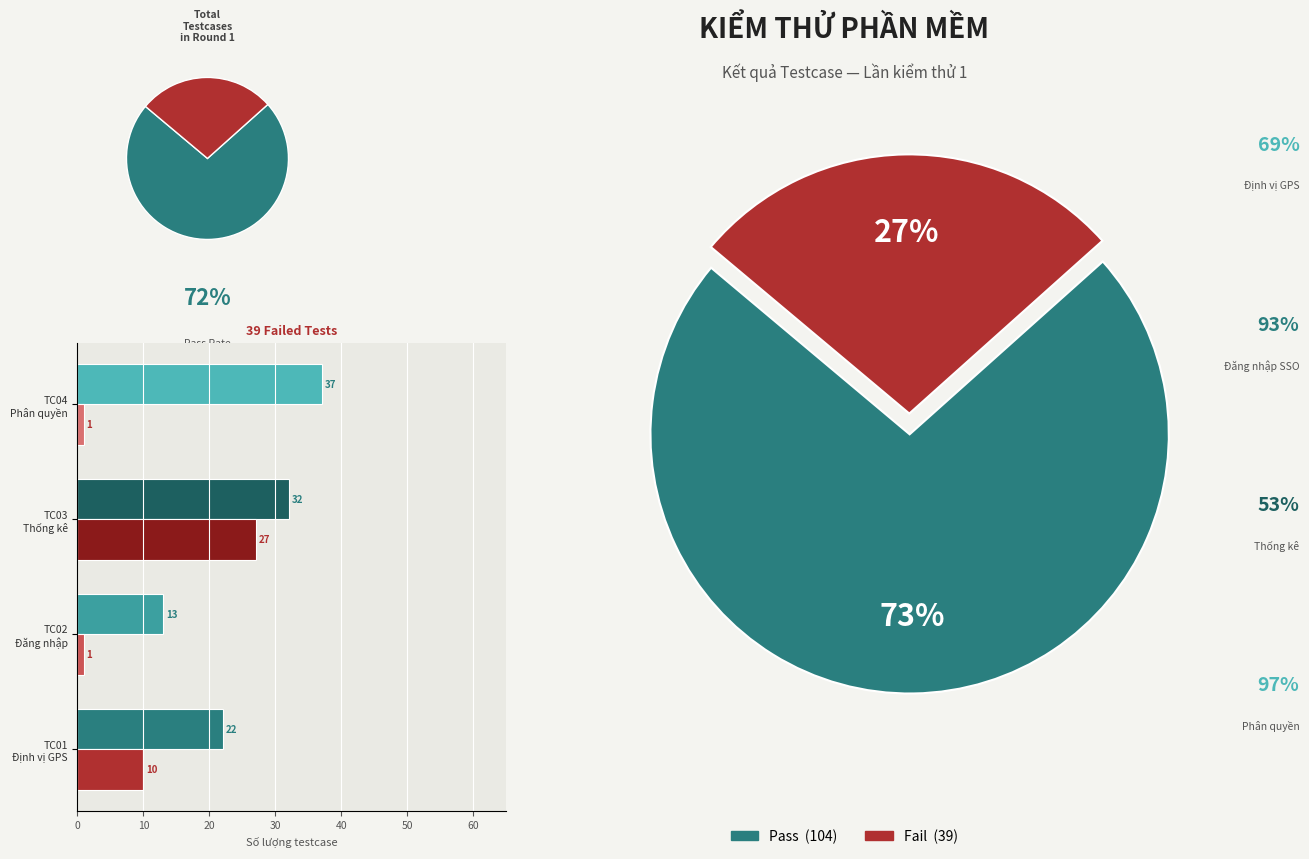

What percentage is NOT represented by TC03 Thống kê?

69.2%